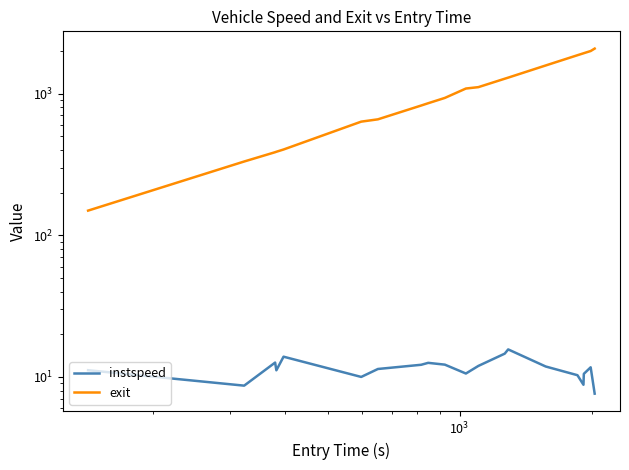

Which series has the largest total across all categories?

exit